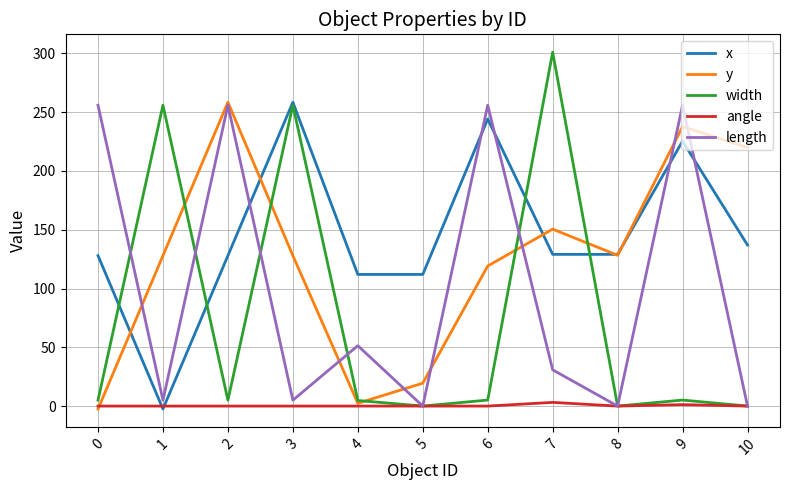

What is the sum of all angle values?

4.4